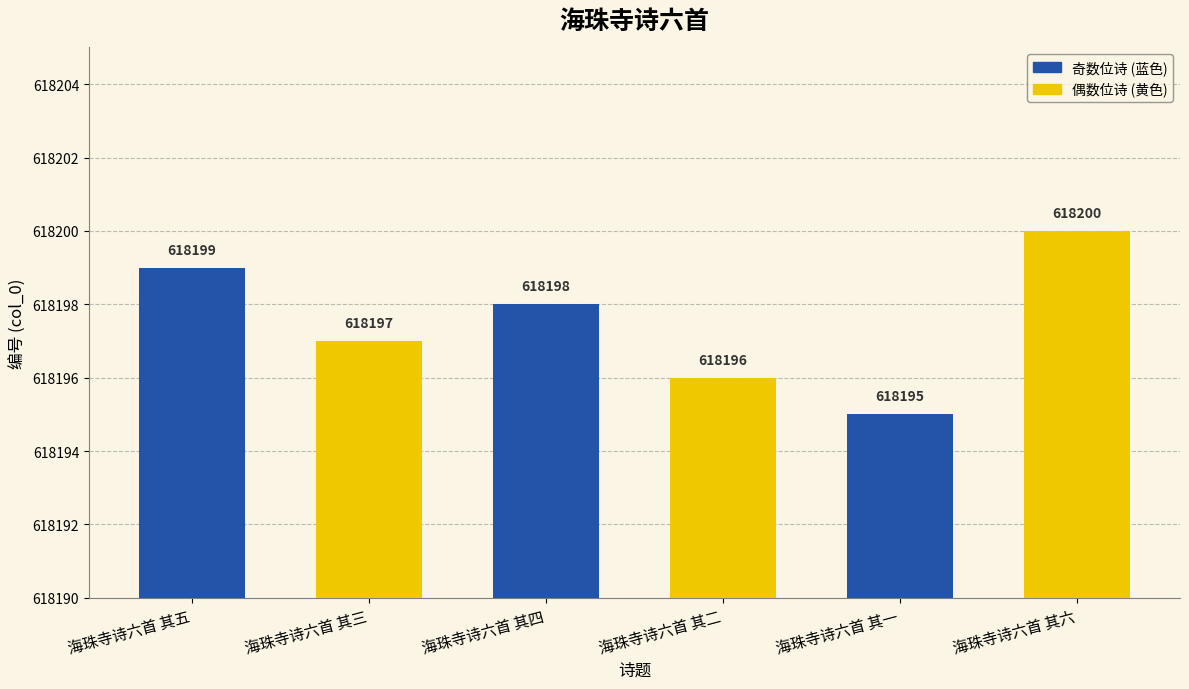

What is the difference between the maximum and minimum values?

5